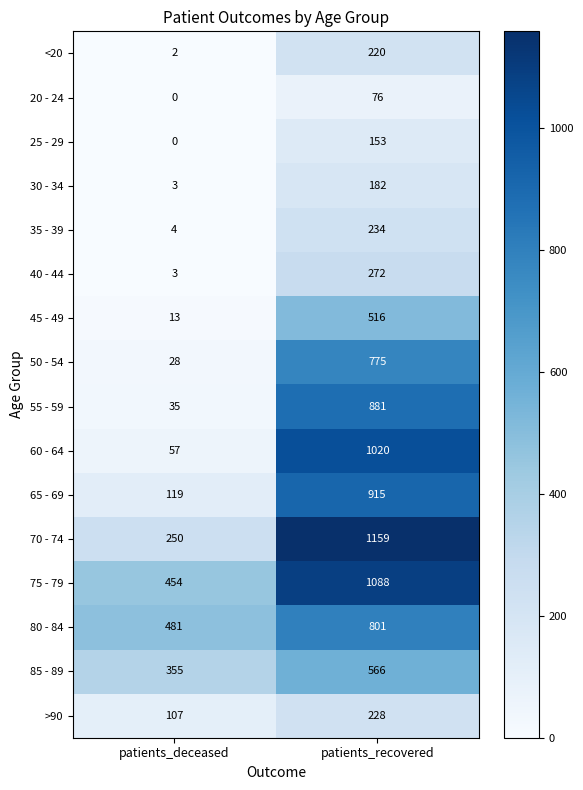

Which label corresponds to the largest value in the chart?

patients_recovered